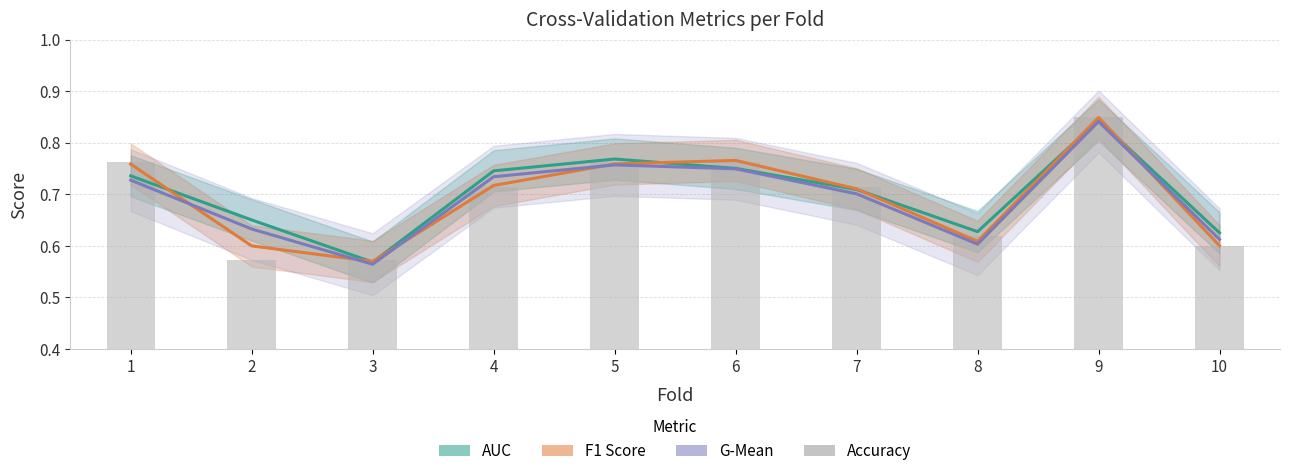

Reading left to right, transcribe all the data shown in this chart.

1=0.8	2=0.6	3=0.6	4=0.7	5=0.8	6=0.8	7=0.7	8=0.6	9=0.8	10=0.6